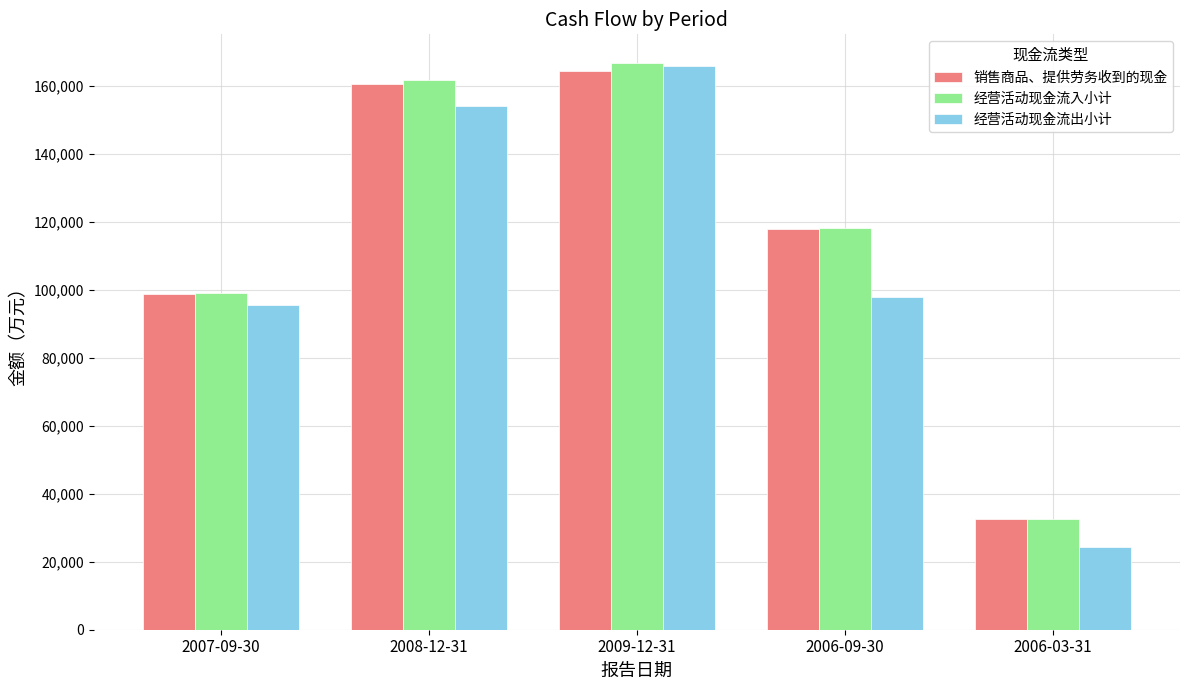

Is it true that 经营活动现金流出小计 equals 39470 at 2009-12-31?

False